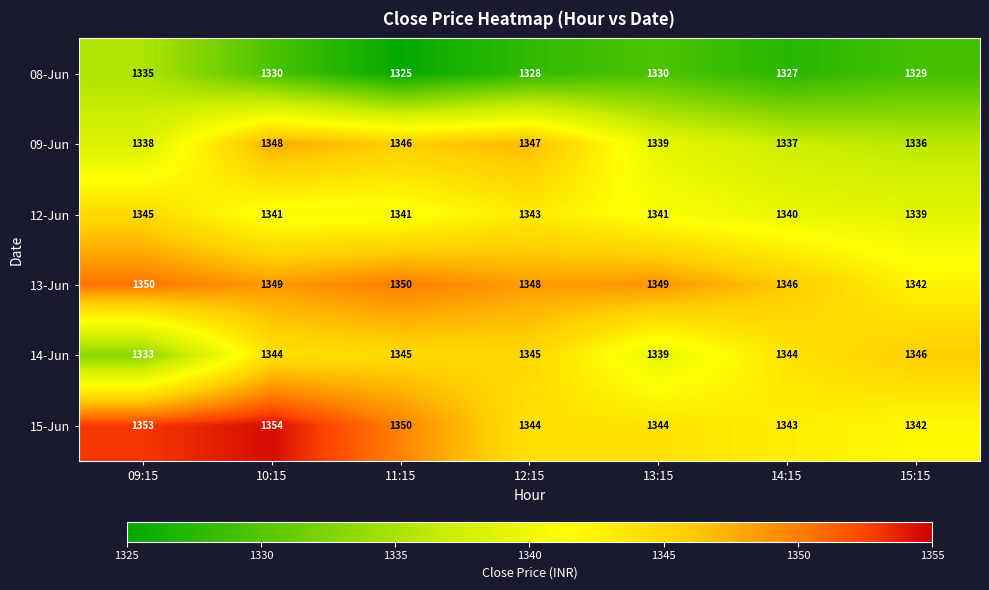

The value of 15-Jun at 11:15 is 2229. True or false?

False